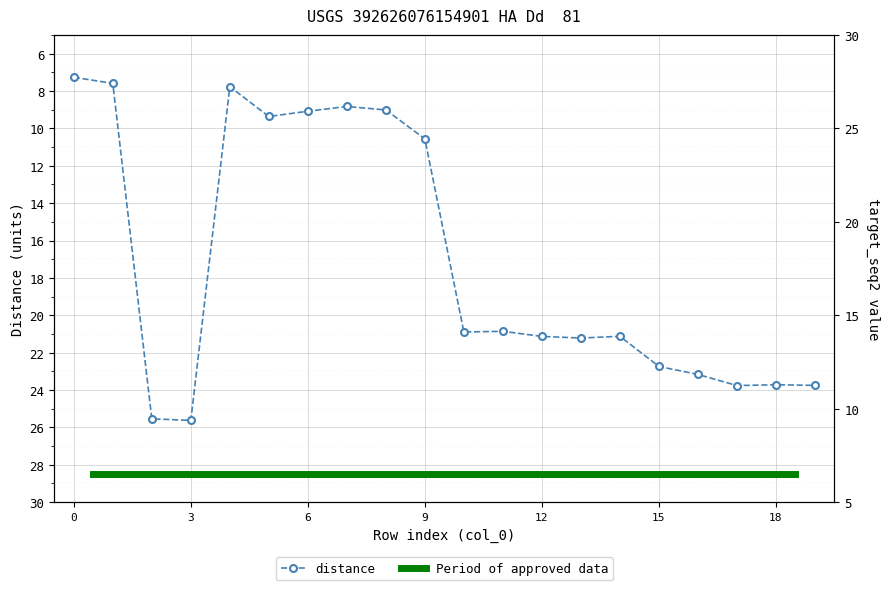

At which category does the data reach its first local valley?

4